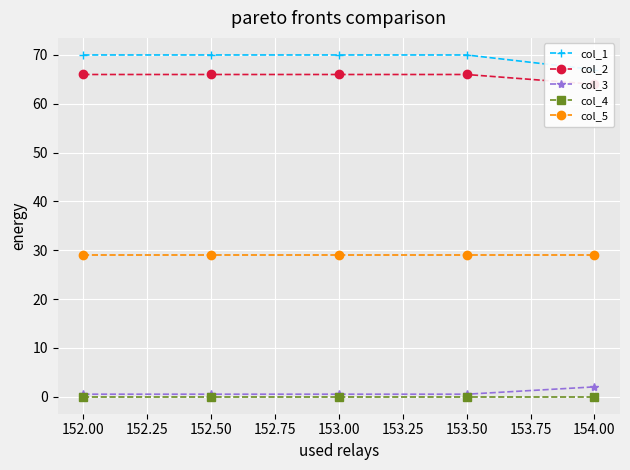

What is the difference between the second highest and minimum values in the col_1 series?

3.0